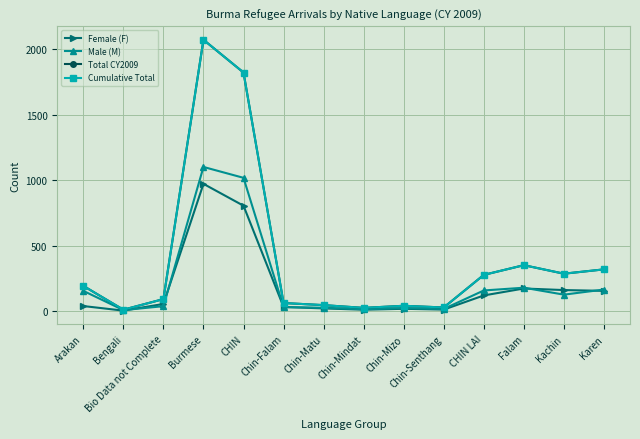

Is this an area chart (filled region under the line)?

No